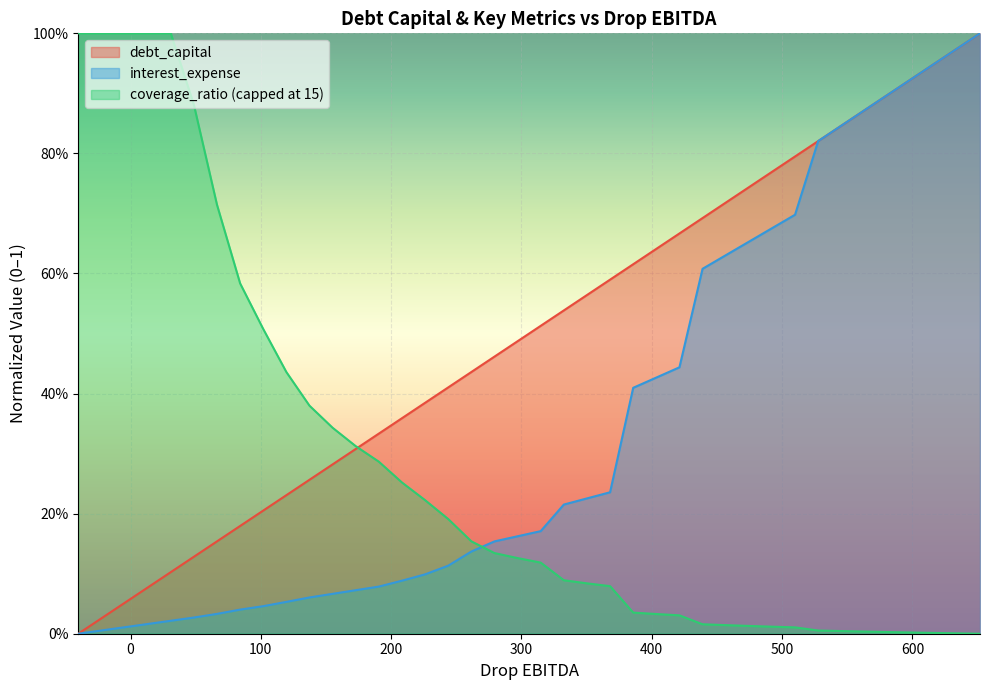

What are all the series names shown in the legend?

debt_capital, interest_expense, coverage_ratio (capped at 15)